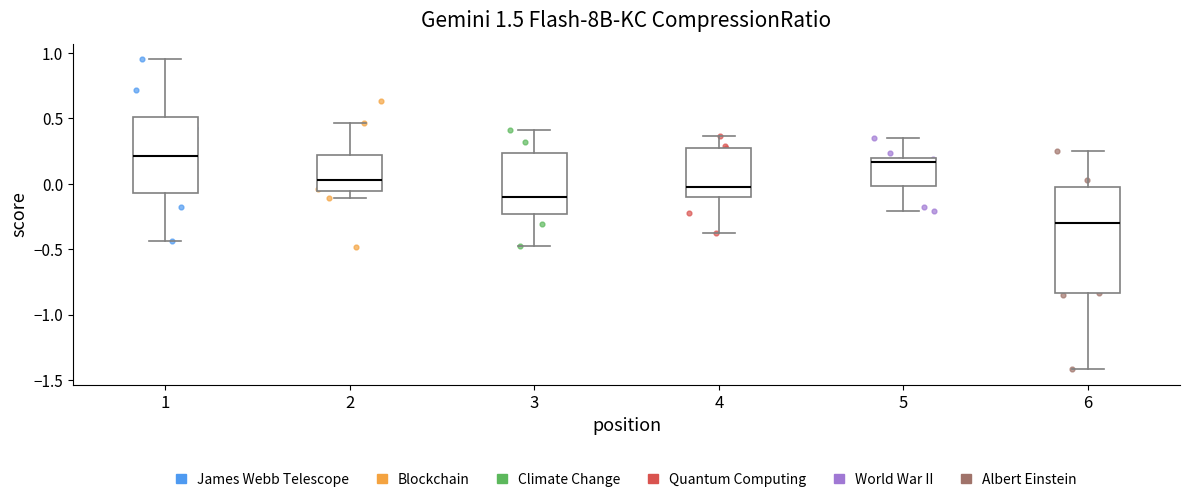

Reading left to right, read every box against the y-axis: the position of its median line, the range the box covers, and the ends of its whiskers. The values are not printed on the chart, so give them approximately, as read against the axis.

1: median 0.20, box -0.05 to 0.50, whiskers -0.45 to 0.95
2: median 0.05, box -0.05 to 0.20, whiskers -0.10 to 0.45
3: median -0.10, box -0.25 to 0.25, whiskers -0.45 to 0.40
4: median -0.05, box -0.10 to 0.30, whiskers -0.35 to 0.35
5: median 0.15, box 0.00 to 0.20, whiskers -0.20 to 0.35
6: median -0.30, box -0.85 to -0.05, whiskers -1.40 to 0.25